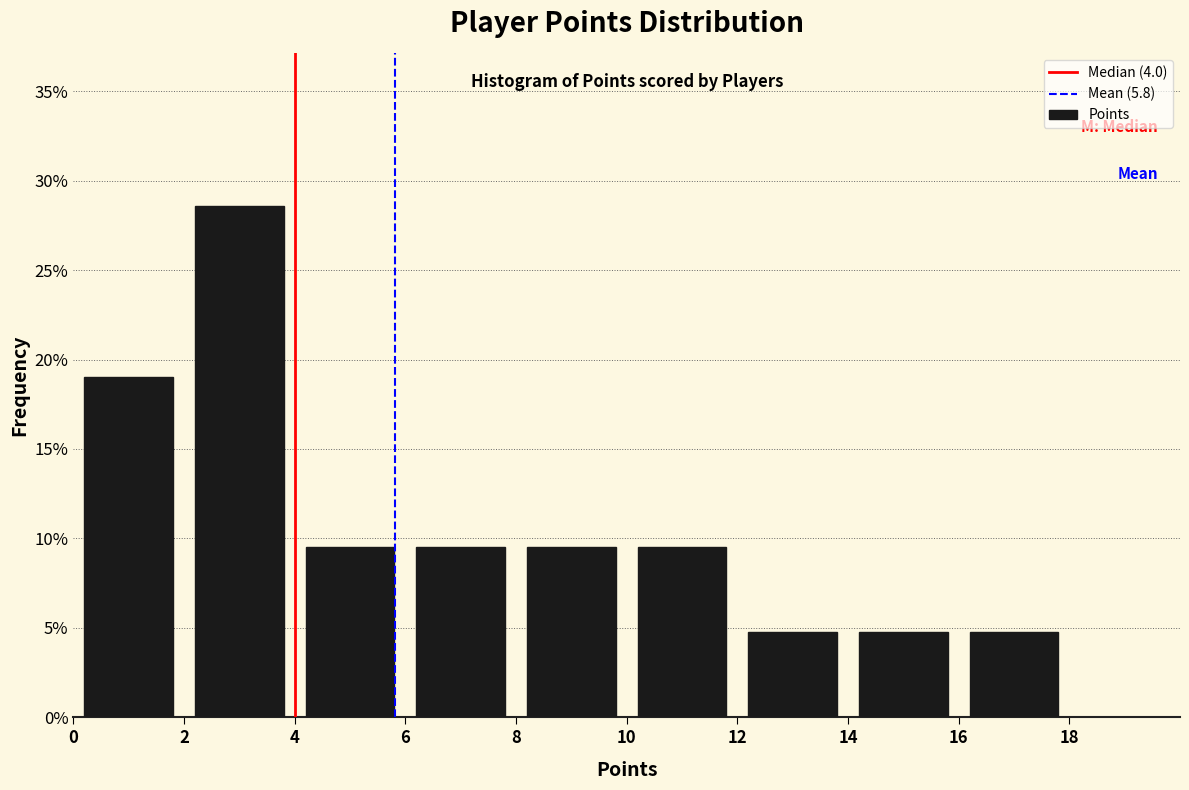

What is the height of the bar covering 6 to 8 on the x-axis? The values are not printed on the chart, so give them approximately, as read against the axis.

9.5